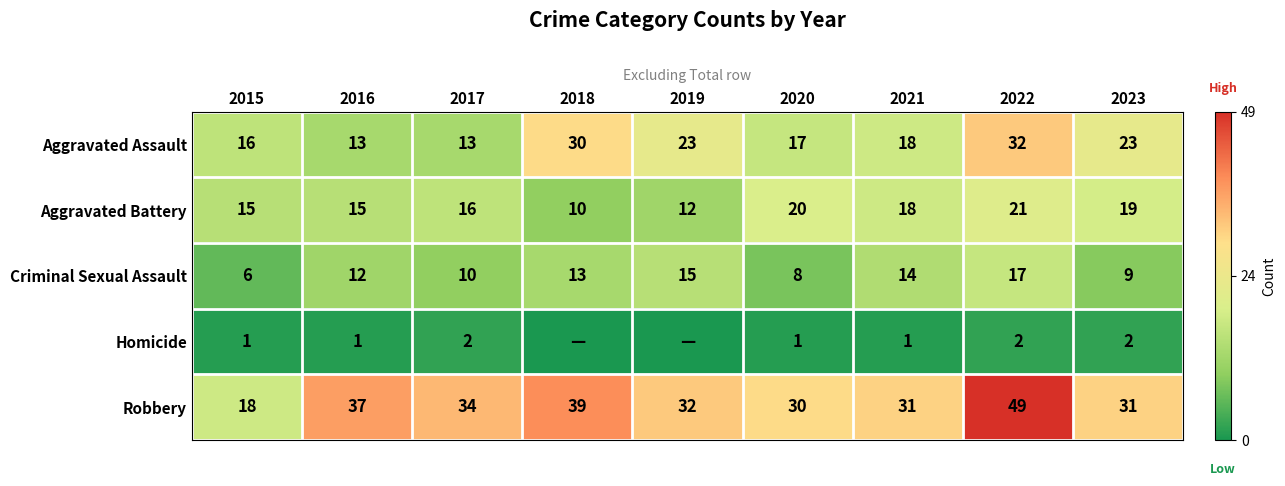

Between 2016 and 2017, which series saw the biggest shift?

Robbery